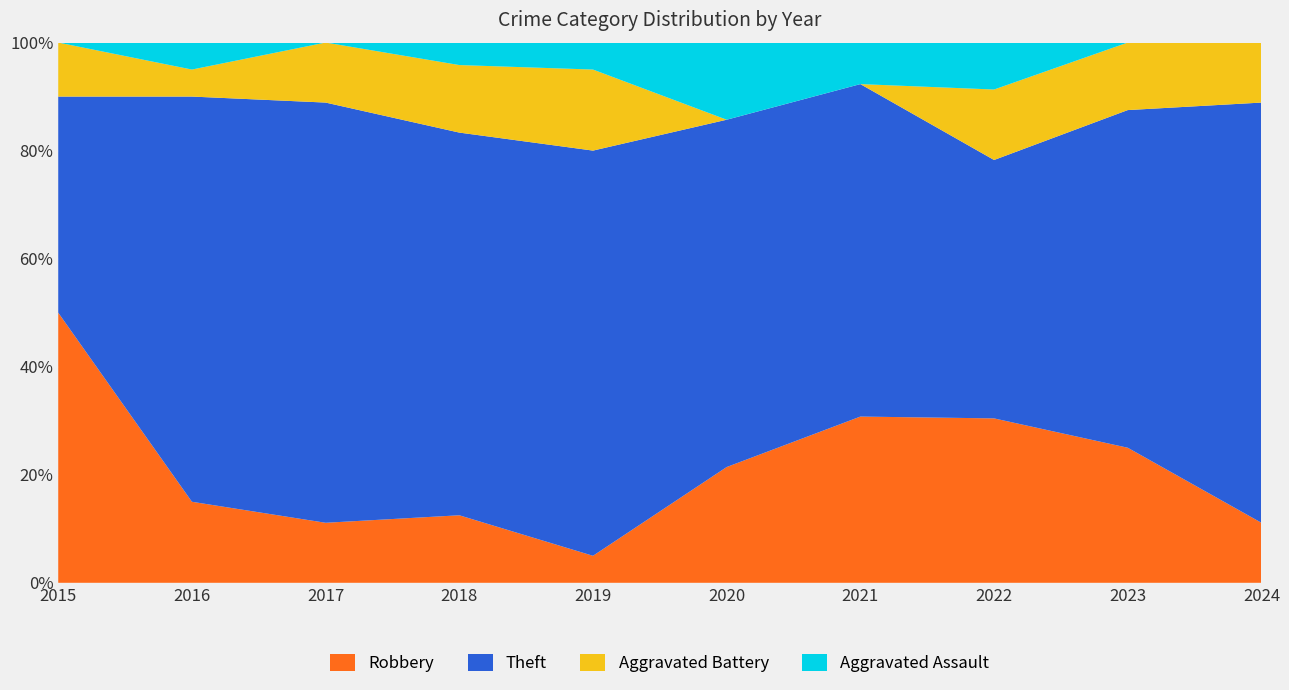

Reading right to left, what are all the values shown in this chart?

Robbery: 2	4	7	4	3	1	3	2	3	10
Theft: 14	10	11	8	9	15	17	14	15	8
Aggravated Battery: 2	2	3	0	0	3	3	2	1	2
Aggravated Assault: 0	0	2	1	2	1	1	0	1	0